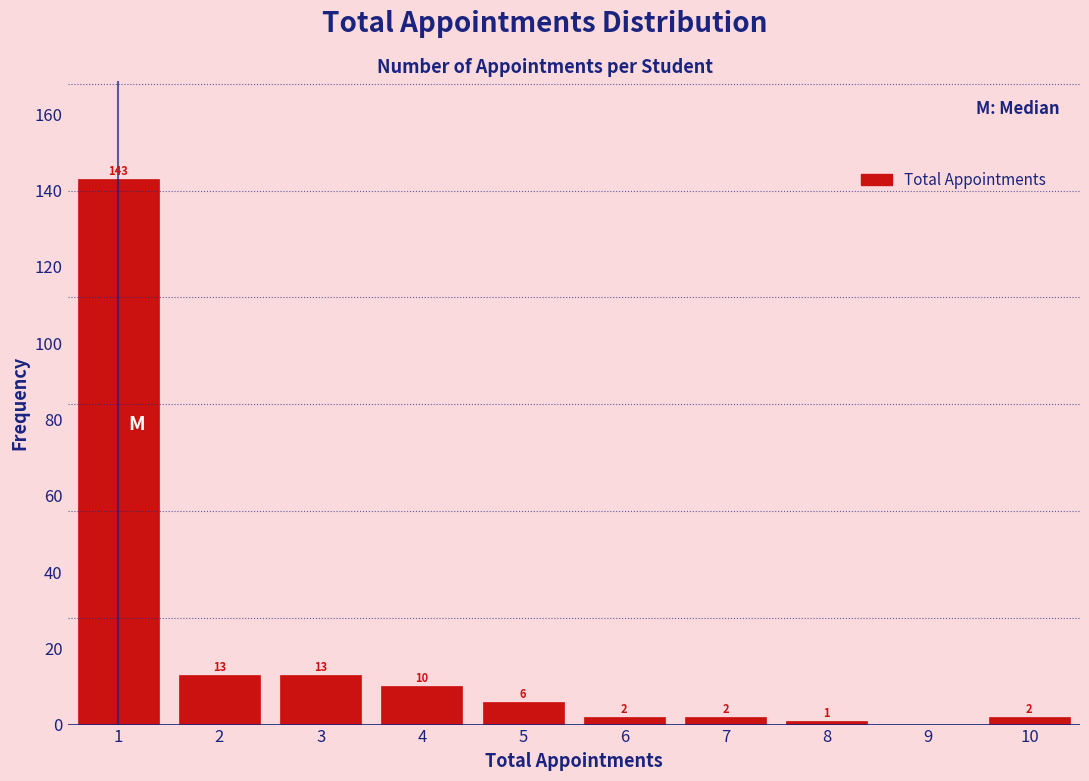

Reading left to right, extract all data points from this chart.

1=143	2=13	3=13	4=10	5=6	6=2	7=2	8=1	9=0	10=2